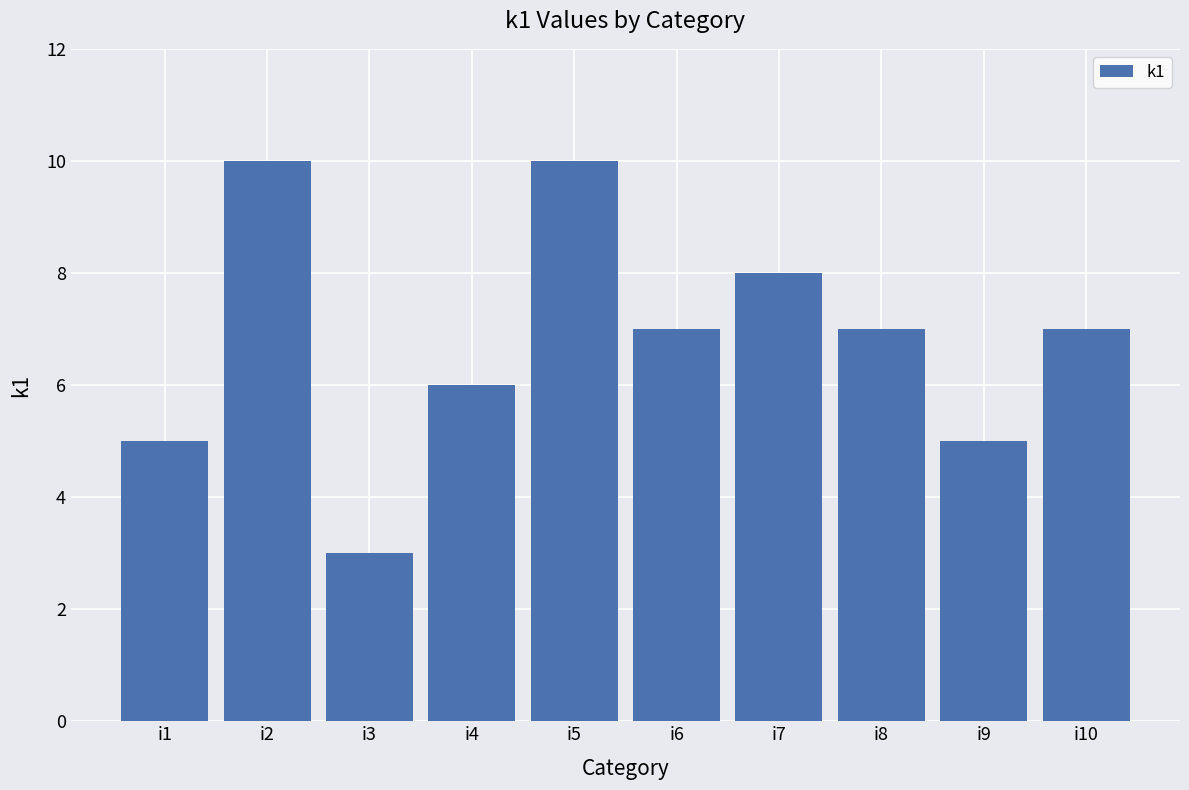

Approximately how many times larger is the value at i8 compared to i5?

0.7